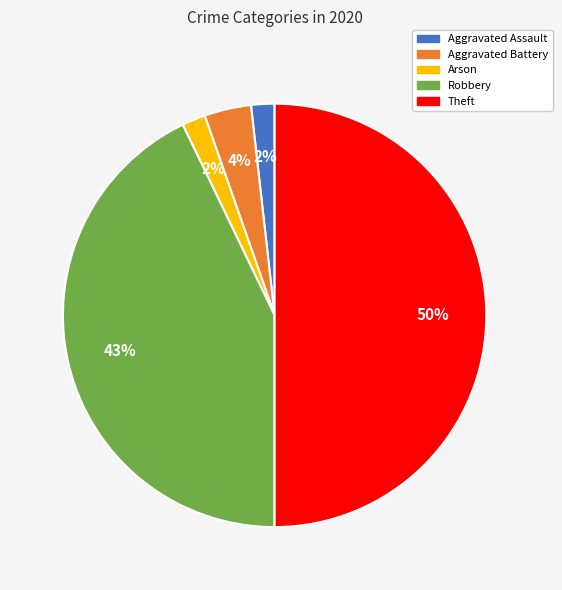

True or false: Theft accounts for 63% of the total.

False